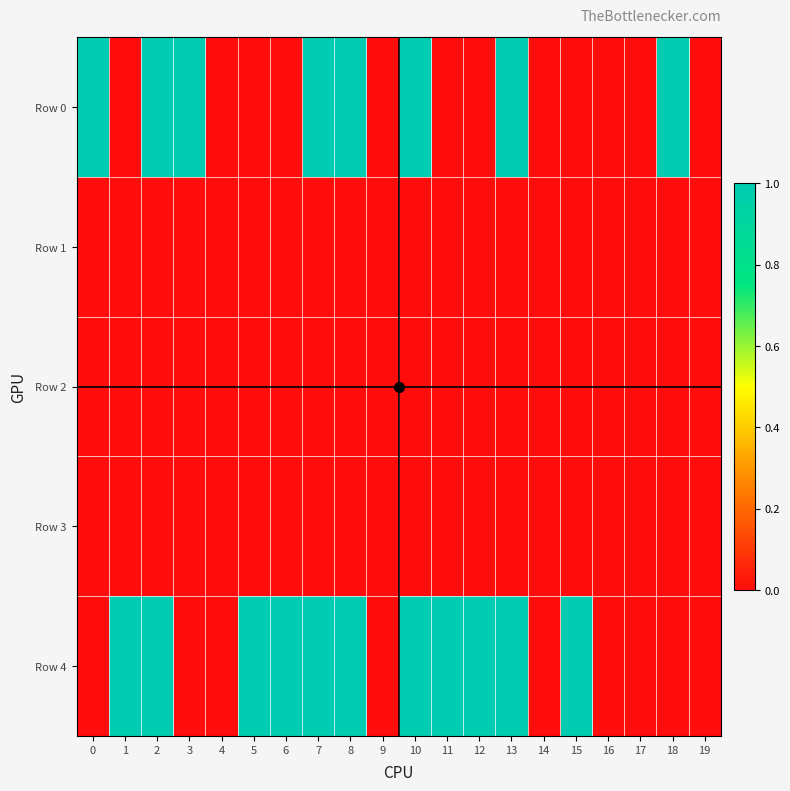

Reading right to left, what are all the values shown in this chart?

Row 0: 19=0	18=1	17=0	16=0	15=0	14=0	13=1	12=0	11=0	10=1	9=0	8=1	7=1	6=0	5=0	4=0	3=1	2=1	1=0	0=1
Row 1: 19=0	18=0	17=0	16=0	15=0	14=0	13=0	12=0	11=0	10=0	9=0	8=0	7=0	6=0	5=0	4=0	3=0	2=0	1=0	0=0
Row 2: 19=0	18=0	17=0	16=0	15=0	14=0	13=0	12=0	11=0	10=0	9=0	8=0	7=0	6=0	5=0	4=0	3=0	2=0	1=0	0=0
Row 3: 19=0	18=0	17=0	16=0	15=0	14=0	13=0	12=0	11=0	10=0	9=0	8=0	7=0	6=0	5=0	4=0	3=0	2=0	1=0	0=0
Row 4: 19=0	18=0	17=0	16=0	15=1	14=0	13=1	12=1	11=1	10=1	9=0	8=1	7=1	6=1	5=1	4=0	3=0	2=1	1=1	0=0